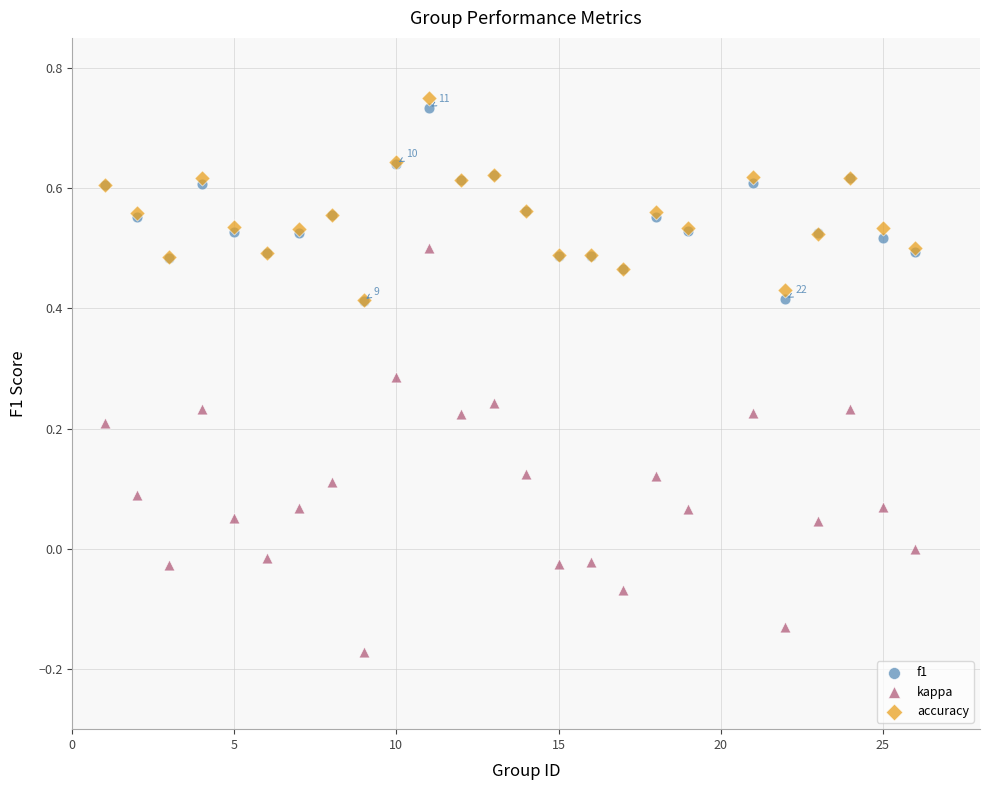

What are all the series names shown in the legend?

f1, kappa, accuracy